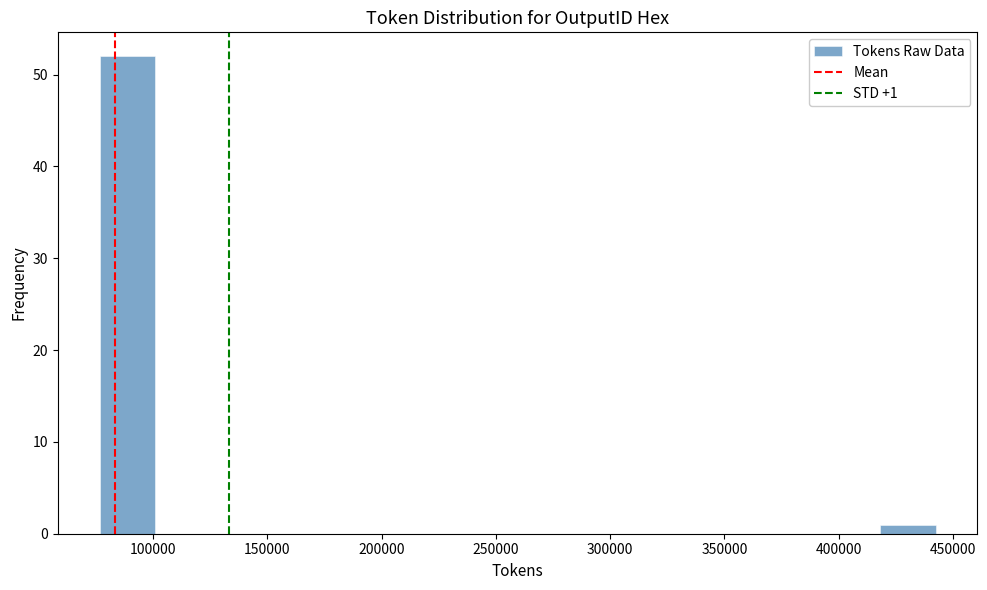

Which range on the x-axis has the tallest bar?

75000 to 100000